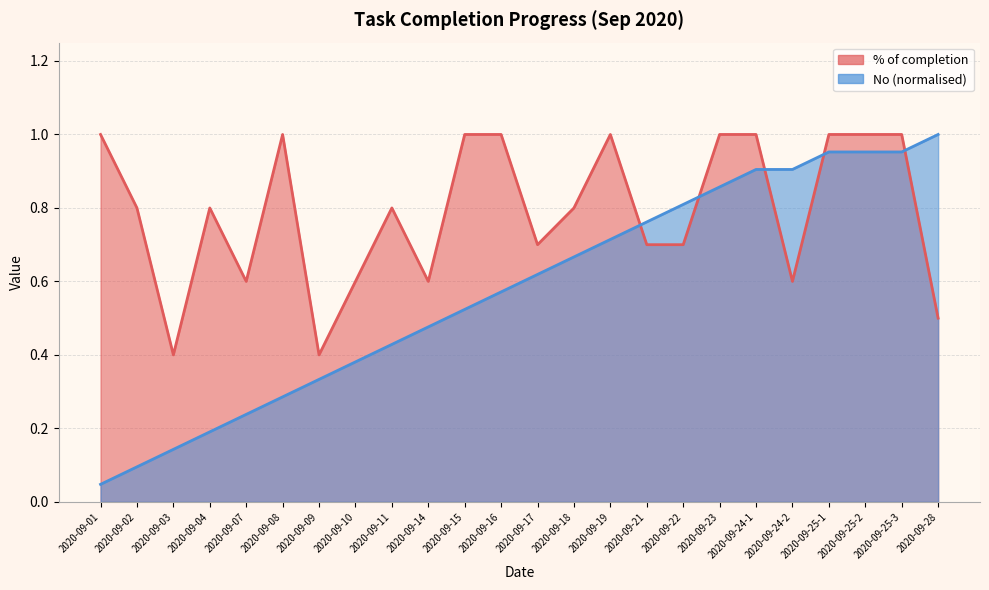

What is the average value of the No series?

0.6